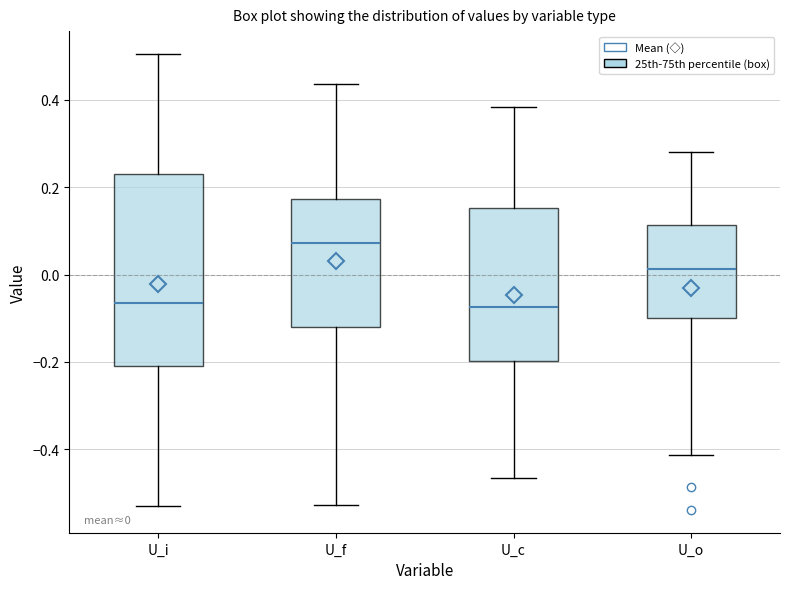

Comparing the boxes themselves (not the whiskers), which one is the tallest?

U_i